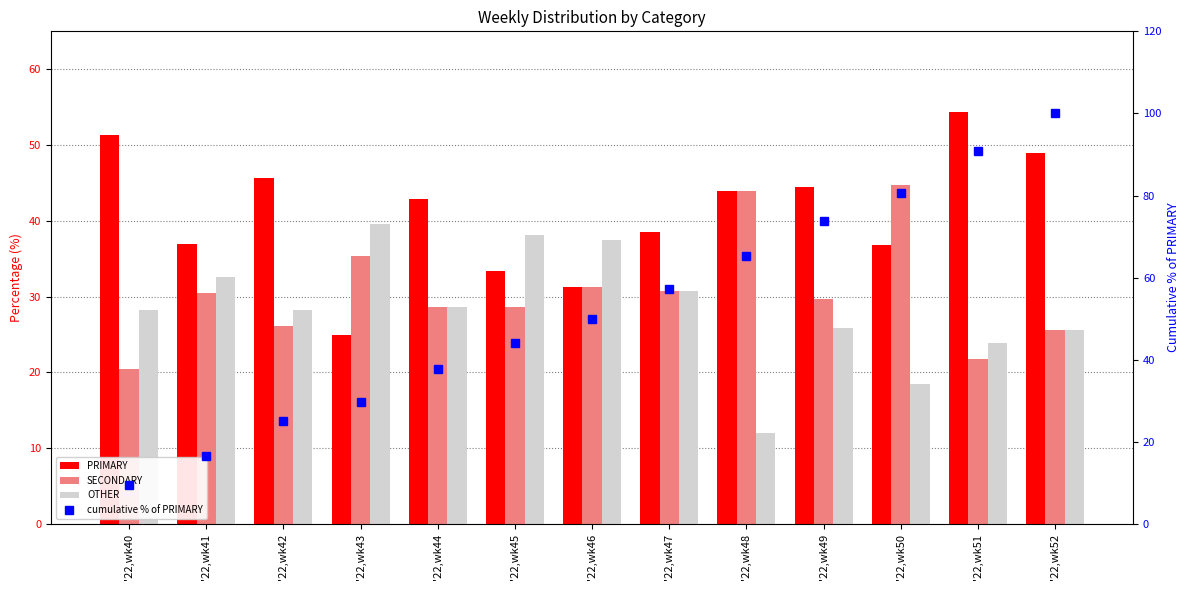

What is the maximum value for PRIMARY?

54.3